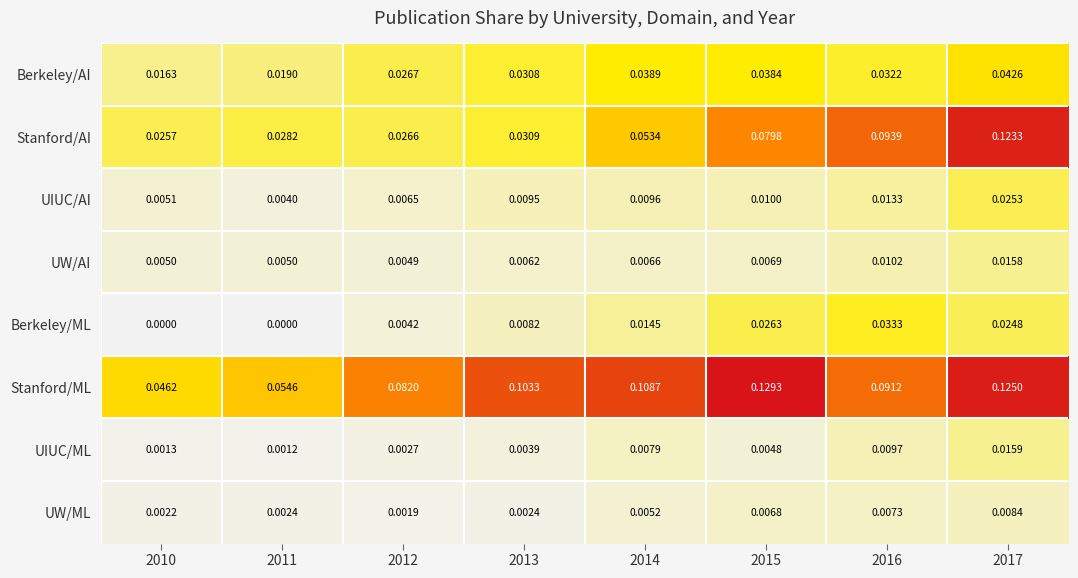

List the series in order of their peak value, highest first.

Stanford/ML, Stanford/AI, Berkeley/AI, Berkeley/ML, UIUC/AI, UIUC/ML, UW/AI, UW/ML